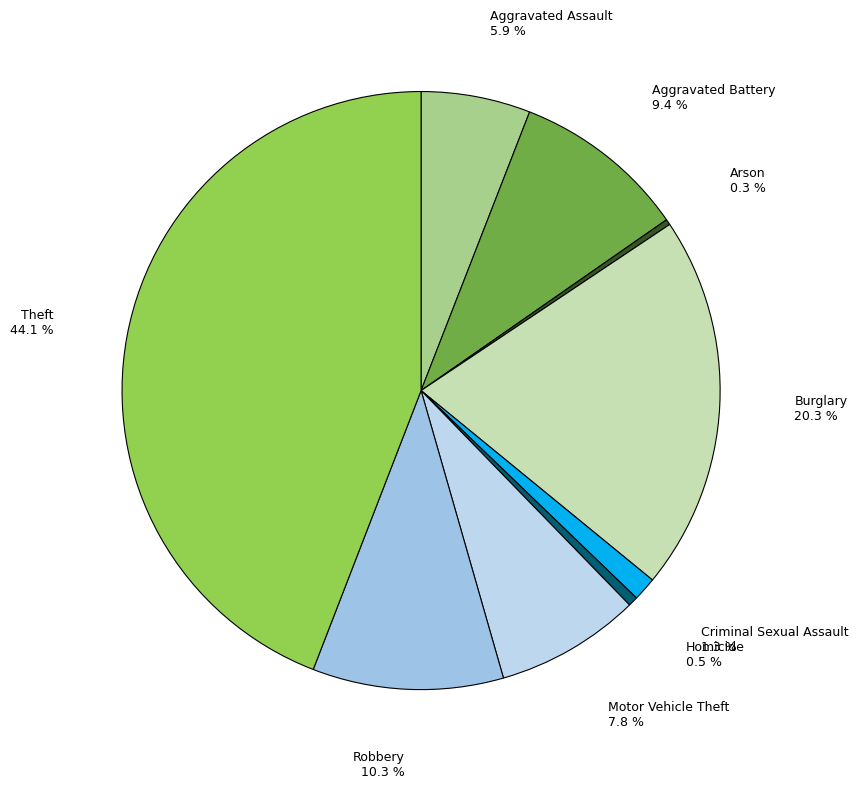

To the nearest percent, what is the combined percentage of Burglary and Motor Vehicle Theft?

28%